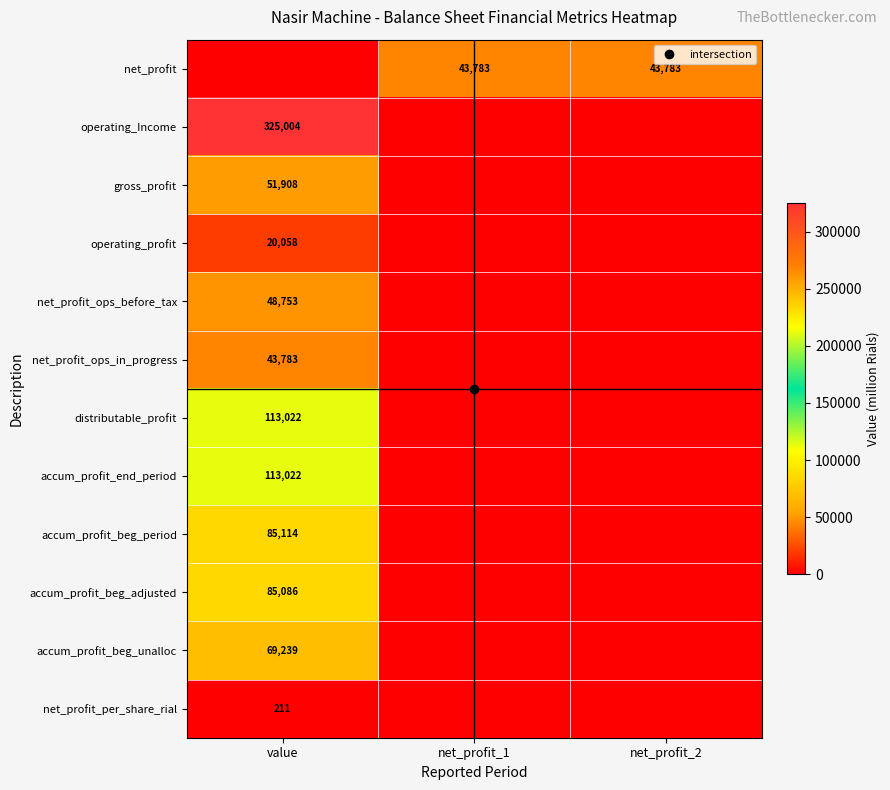

Which series has the largest range (max minus min)?

operating_Income